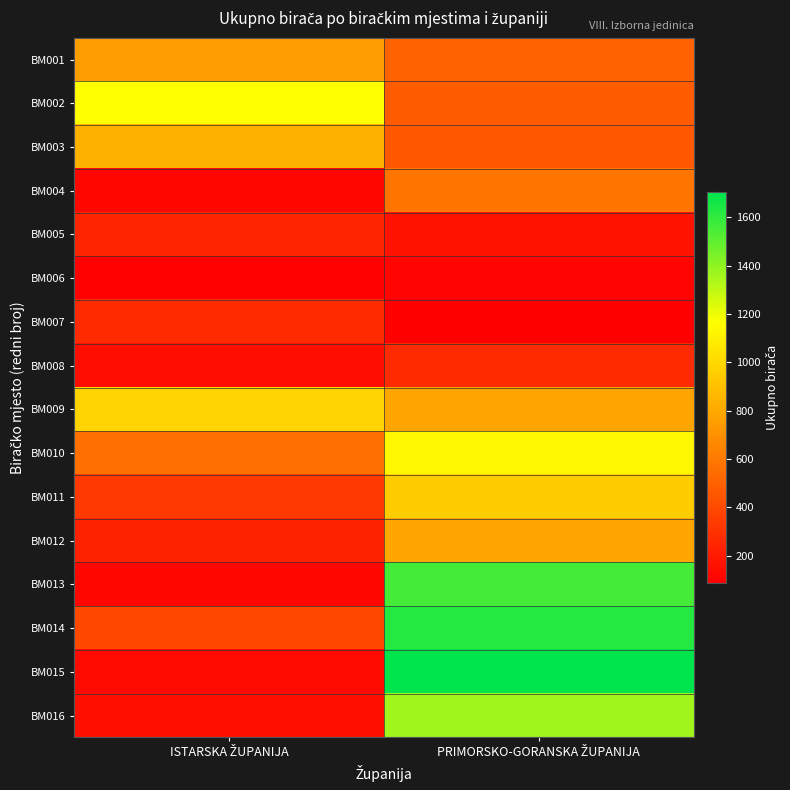

Reading left to right, transcribe all the data shown in this chart.

BM001: ISTARSKA ŽUPANIJA=758	PRIMORSKO-GORANSKA ŽUPANIJA=506
BM002: ISTARSKA ŽUPANIJA=1161	PRIMORSKO-GORANSKA ŽUPANIJA=476
BM003: ISTARSKA ŽUPANIJA=836	PRIMORSKO-GORANSKA ŽUPANIJA=465
BM004: ISTARSKA ŽUPANIJA=120	PRIMORSKO-GORANSKA ŽUPANIJA=582
BM005: ISTARSKA ŽUPANIJA=248	PRIMORSKO-GORANSKA ŽUPANIJA=164
BM006: ISTARSKA ŽUPANIJA=95	PRIMORSKO-GORANSKA ŽUPANIJA=107
BM007: ISTARSKA ŽUPANIJA=270	PRIMORSKO-GORANSKA ŽUPANIJA=87
BM008: ISTARSKA ŽUPANIJA=147	PRIMORSKO-GORANSKA ŽUPANIJA=273
BM009: ISTARSKA ŽUPANIJA=988	PRIMORSKO-GORANSKA ŽUPANIJA=786
BM010: ISTARSKA ŽUPANIJA=563	PRIMORSKO-GORANSKA ŽUPANIJA=1135
BM011: ISTARSKA ŽUPANIJA=330	PRIMORSKO-GORANSKA ŽUPANIJA=948
BM012: ISTARSKA ŽUPANIJA=235	PRIMORSKO-GORANSKA ŽUPANIJA=792
BM013: ISTARSKA ŽUPANIJA=123	PRIMORSKO-GORANSKA ŽUPANIJA=1554
BM014: ISTARSKA ŽUPANIJA=401	PRIMORSKO-GORANSKA ŽUPANIJA=1623
BM015: ISTARSKA ŽUPANIJA=136	PRIMORSKO-GORANSKA ŽUPANIJA=1704
BM016: ISTARSKA ŽUPANIJA=160	PRIMORSKO-GORANSKA ŽUPANIJA=1366